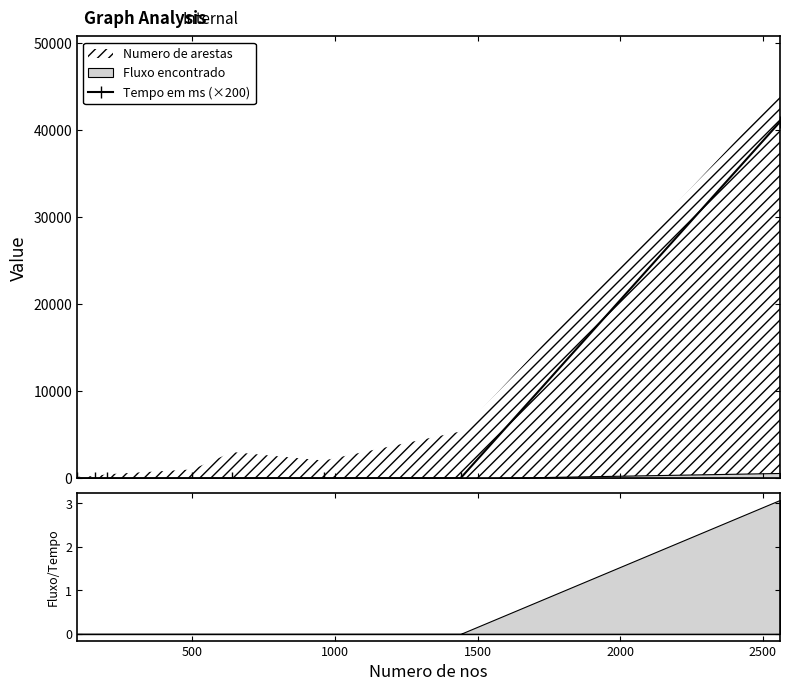

What is the value of the Tempo em ms (×200) point at the 8th from the left?

40964.2